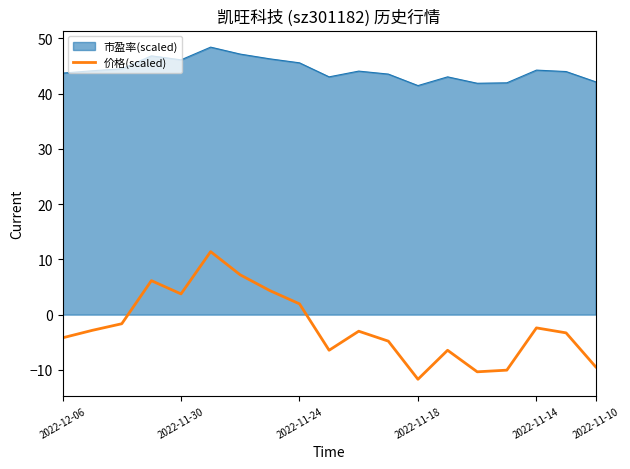

List the series in order of their peak value, lowest first.

价格(scaled), 市盈率(scaled)